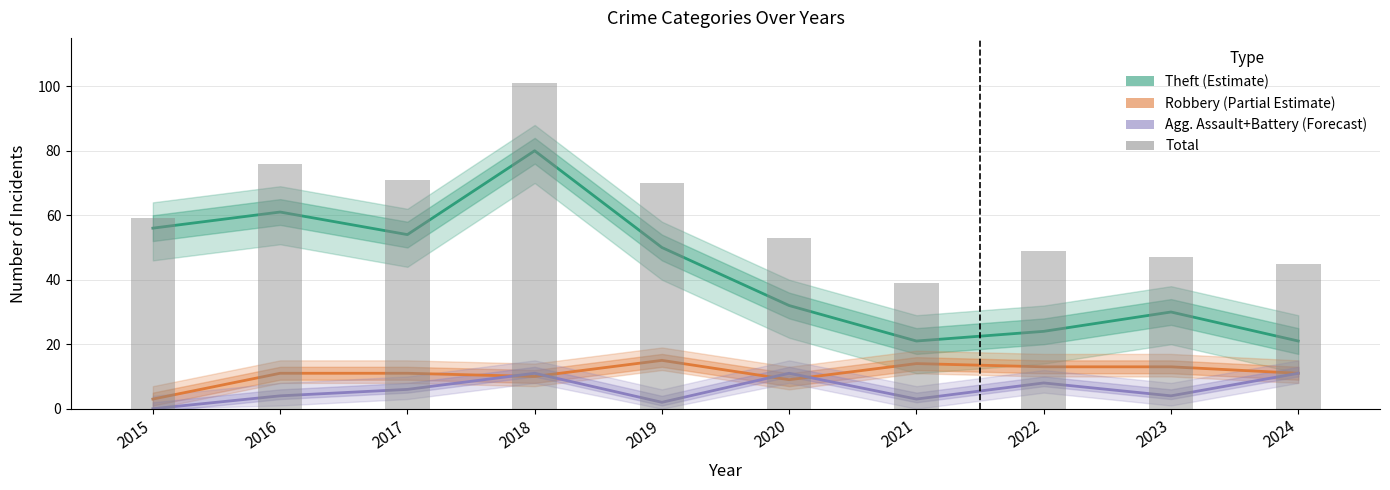

At which category is the sum across all series the highest?

2018